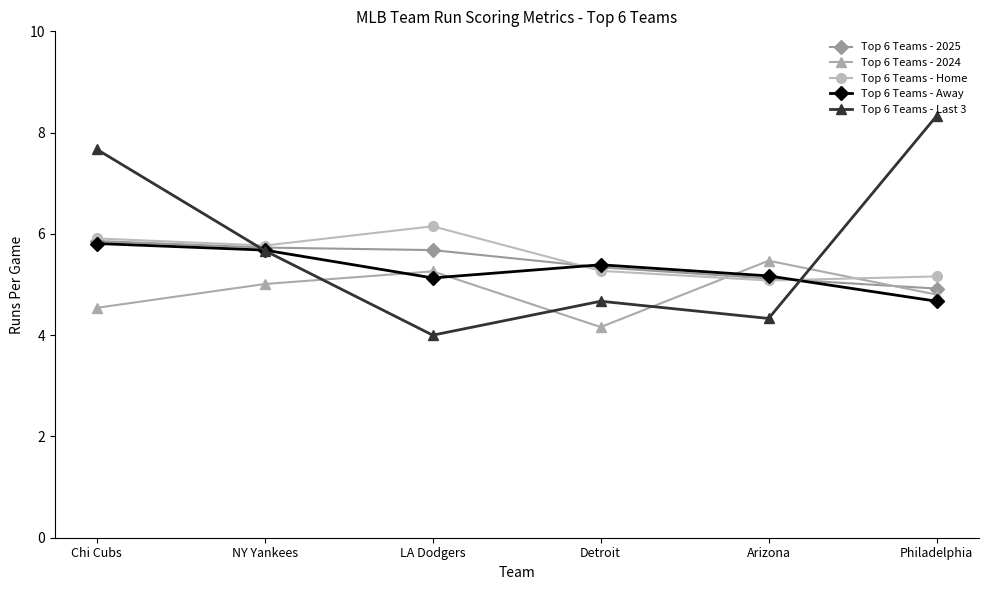

Reading right to left, extract all data points from this chart.

Top 6 Teams - 2025: Philadelphia=4.9	Arizona=5.1	Detroit=5.3	LA Dodgers=5.7	NY Yankees=5.7	Chi Cubs=5.9
Top 6 Teams - 2024: Philadelphia=4.8	Arizona=5.5	Detroit=4.2	LA Dodgers=5.3	NY Yankees=5.0	Chi Cubs=4.5
Top 6 Teams - Home: Philadelphia=5.2	Arizona=5.1	Detroit=5.3	LA Dodgers=6.2	NY Yankees=5.8	Chi Cubs=5.9
Top 6 Teams - Away: Philadelphia=4.7	Arizona=5.2	Detroit=5.4	LA Dodgers=5.1	NY Yankees=5.7	Chi Cubs=5.8
Top 6 Teams - Last 3: Philadelphia=8.3	Arizona=4.3	Detroit=4.7	LA Dodgers=4.0	NY Yankees=5.7	Chi Cubs=7.7